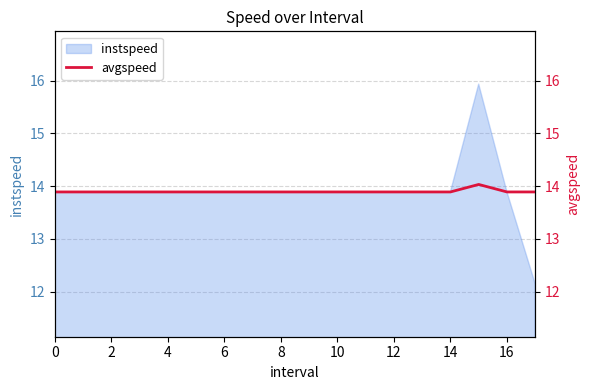

What is the maximum value for instspeed?

15.9